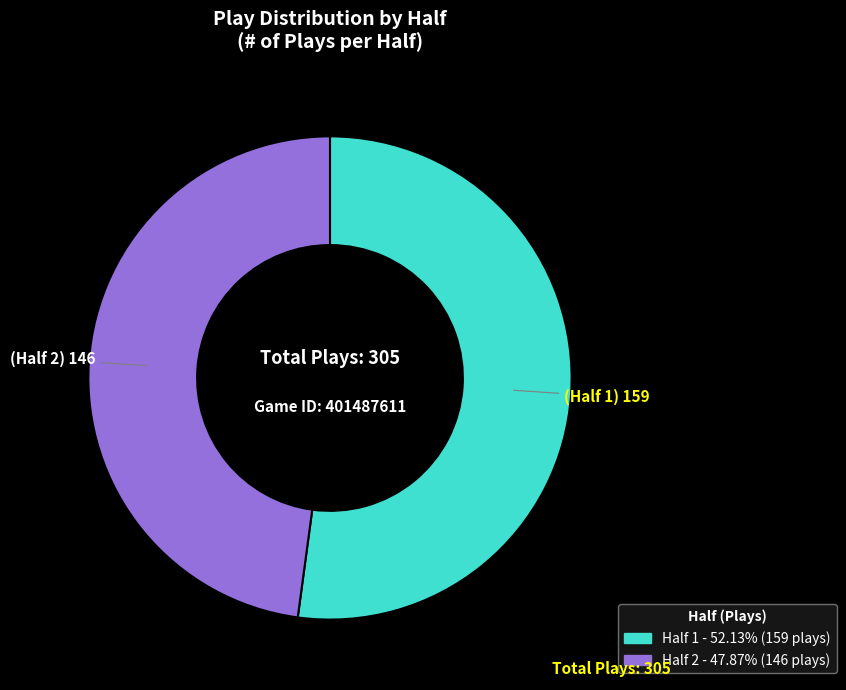

Do Half 2 and Half 1 together represent more than half of the pie?

Yes